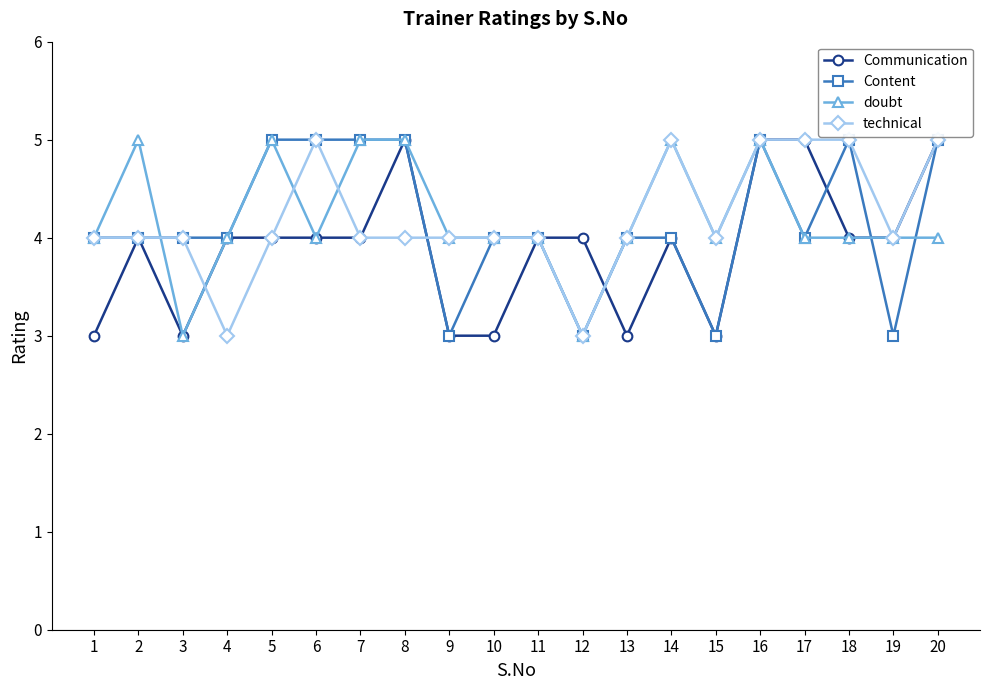

What is the lowest value of the technical series?

3